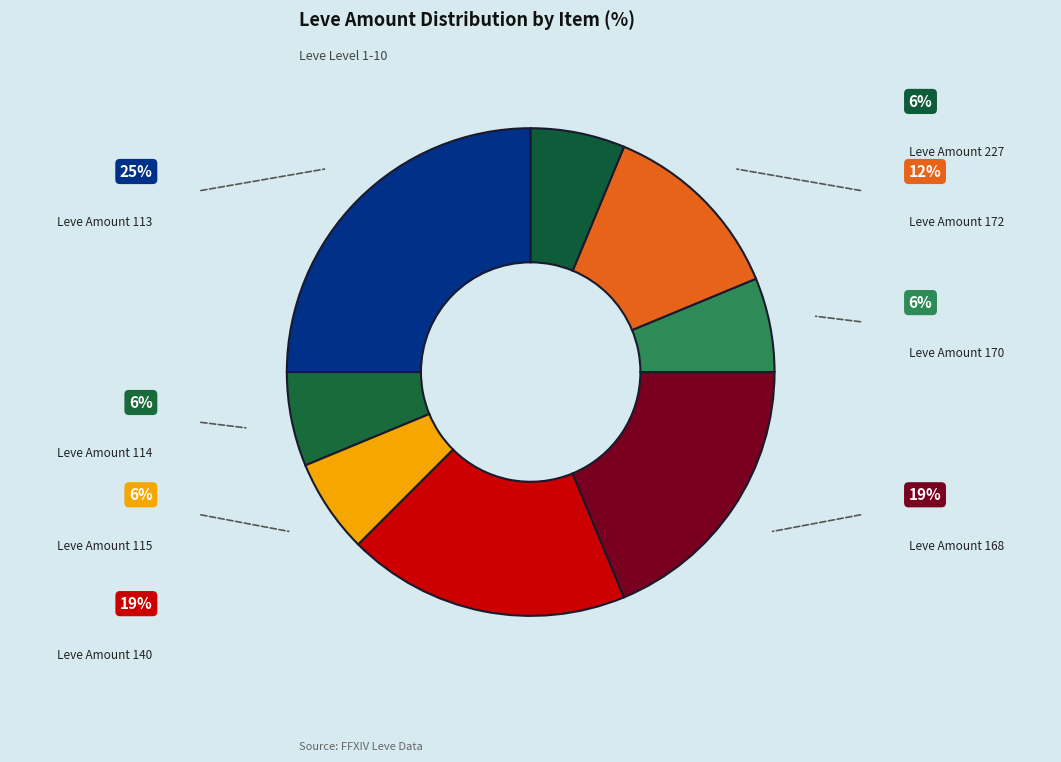

Is there any slice that represents more than half of the pie?

No